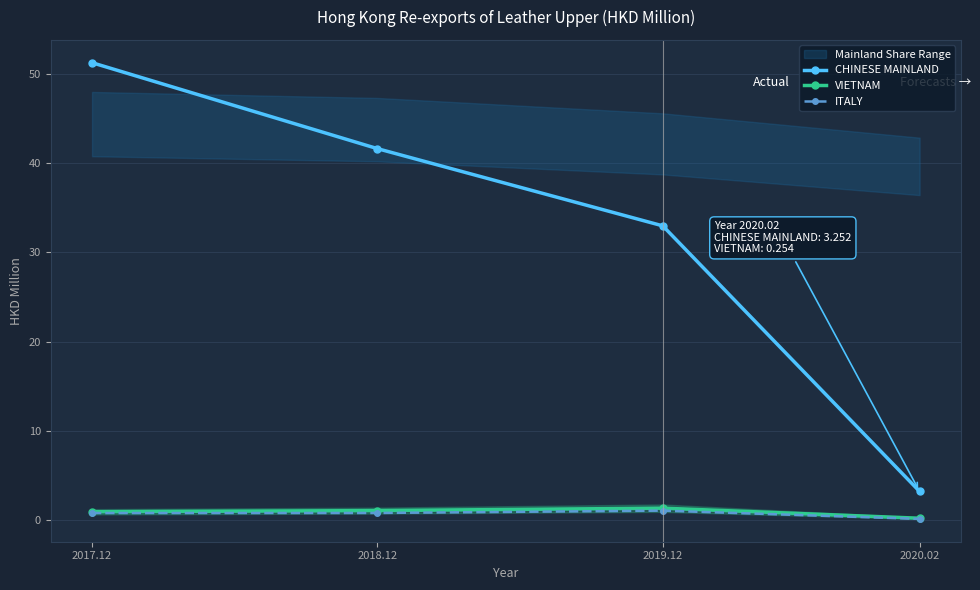

True or false: CHINESE MAINLAND and ITALY cross at least once.

False